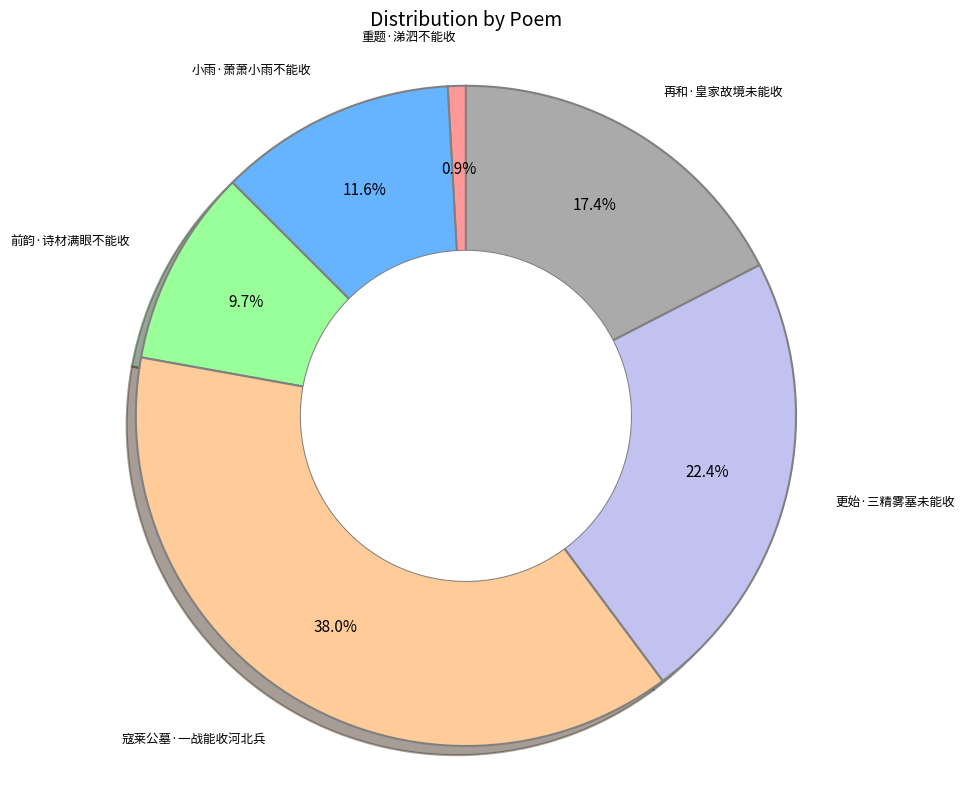

Does any single category account for the majority?

No